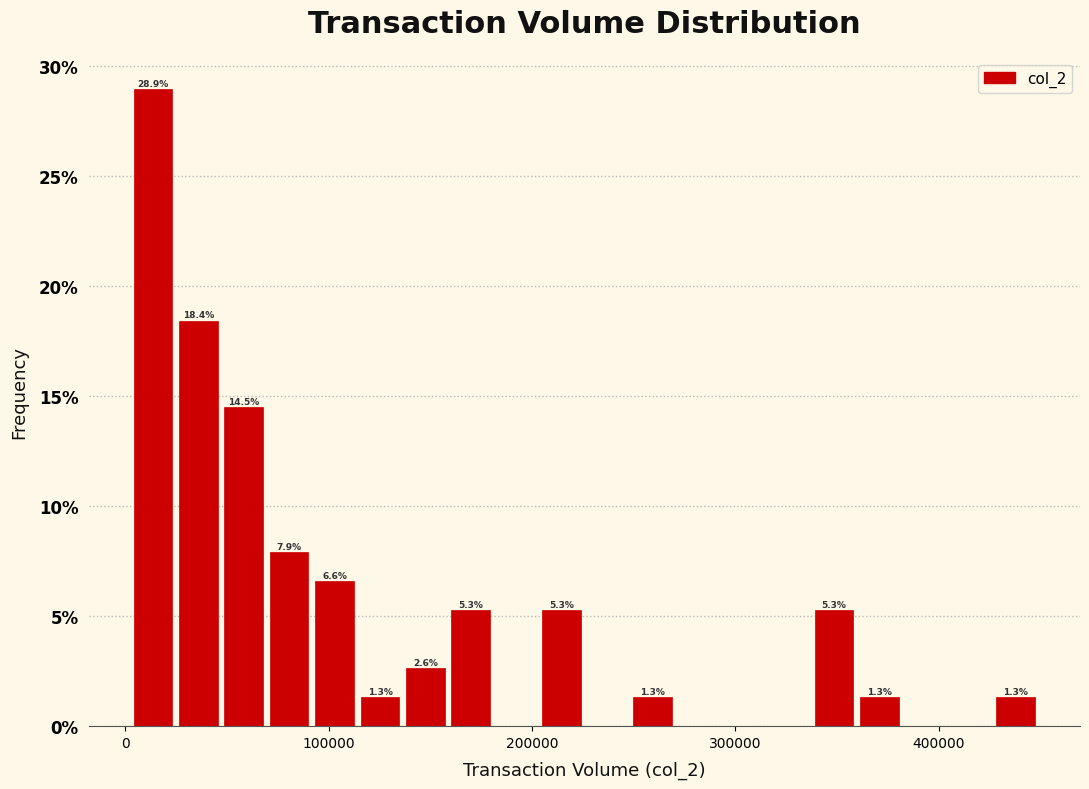

Read against the x-axis, roughly where is the centre of the tallest bar?

10000